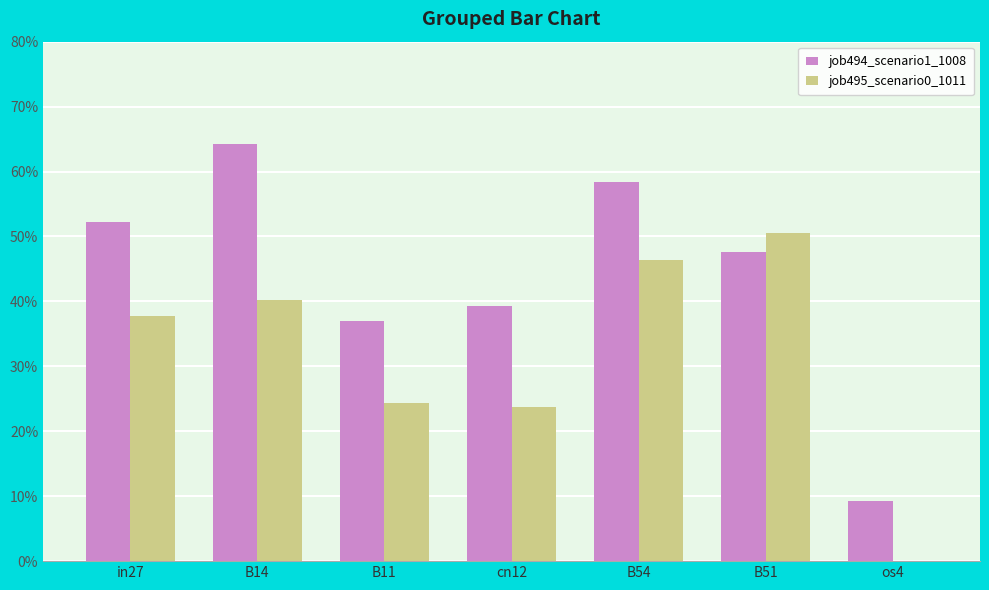

Reading left to right, transcribe all the data shown in this chart.

job494_scenario1_1008: 0.5	0.6	0.4	0.4	0.6	0.5	0.1
job495_scenario0_1011: 0.4	0.4	0.2	0.2	0.5	0.5	0.0